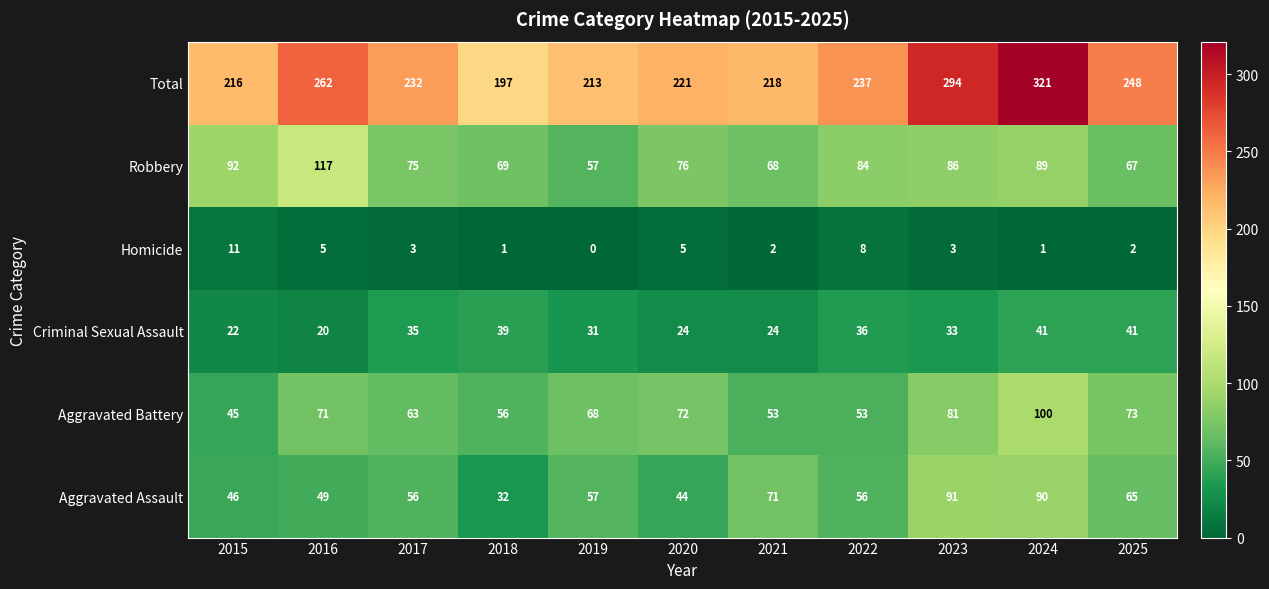

Which label corresponds to the largest value in the chart?

2024